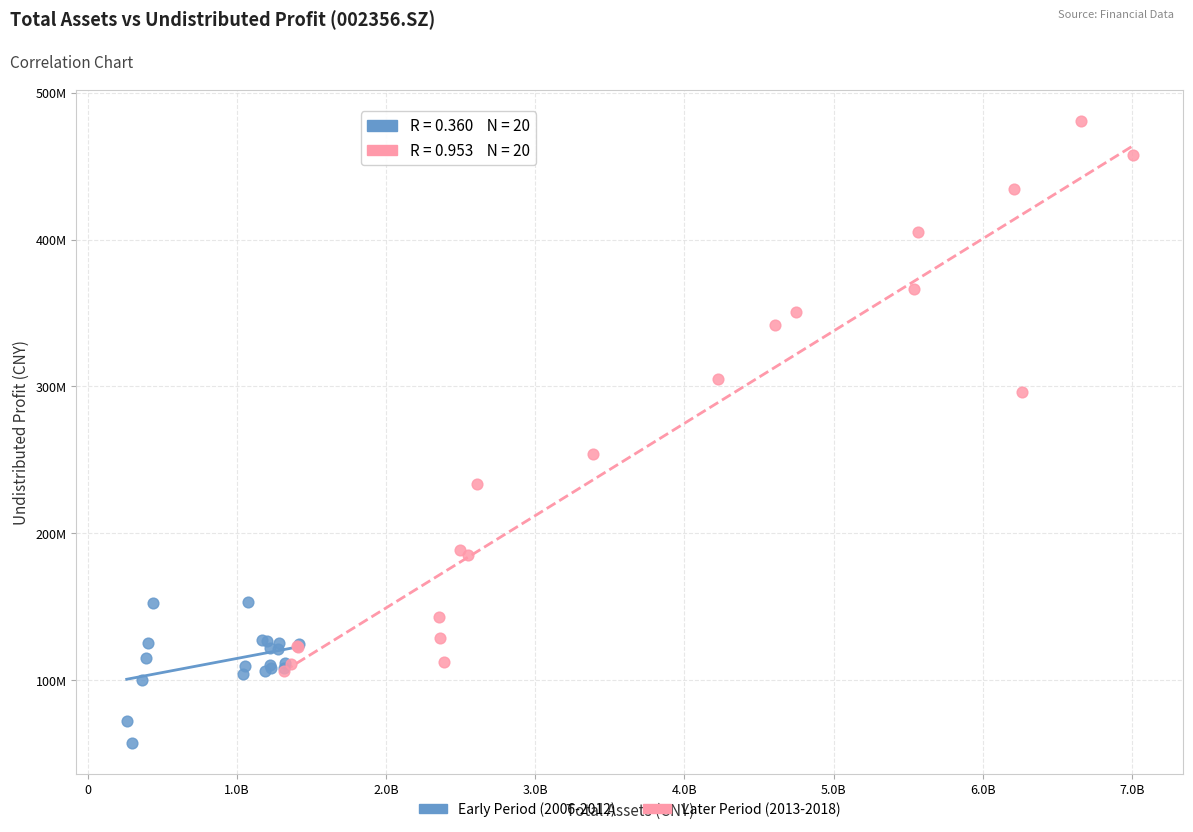

What are all the series names shown in the legend?

Early Period (2006-2012), Later Period (2013-2018)